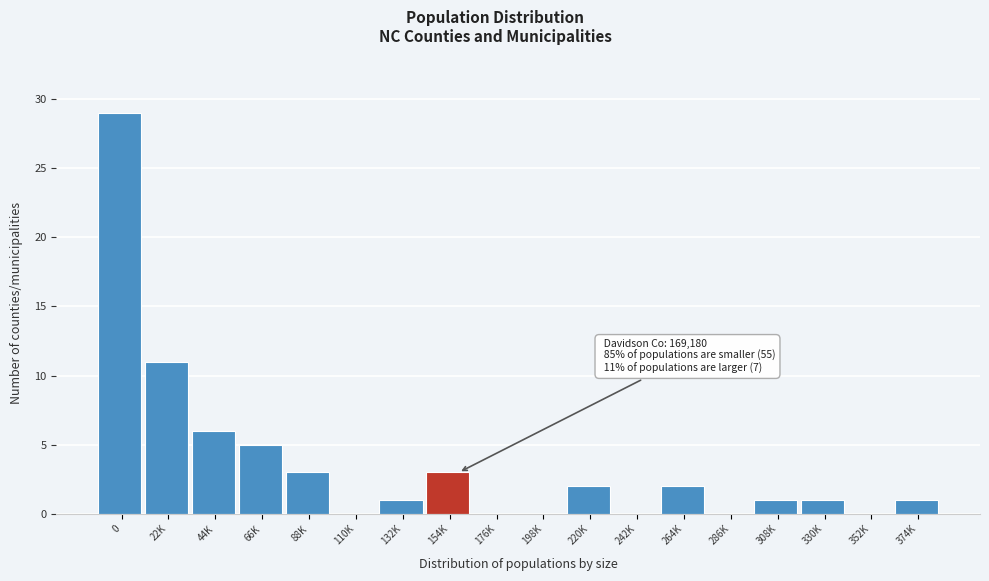

Reading left to right, list all the values displayed in this chart.

0=29	22K=11	44K=6	66K=5	88K=3	110K=0	132K=1	154K=3	176K=0	198K=0	220K=2	242K=0	264K=2	286K=0	308K=1	330K=1	352K=0	374K=1